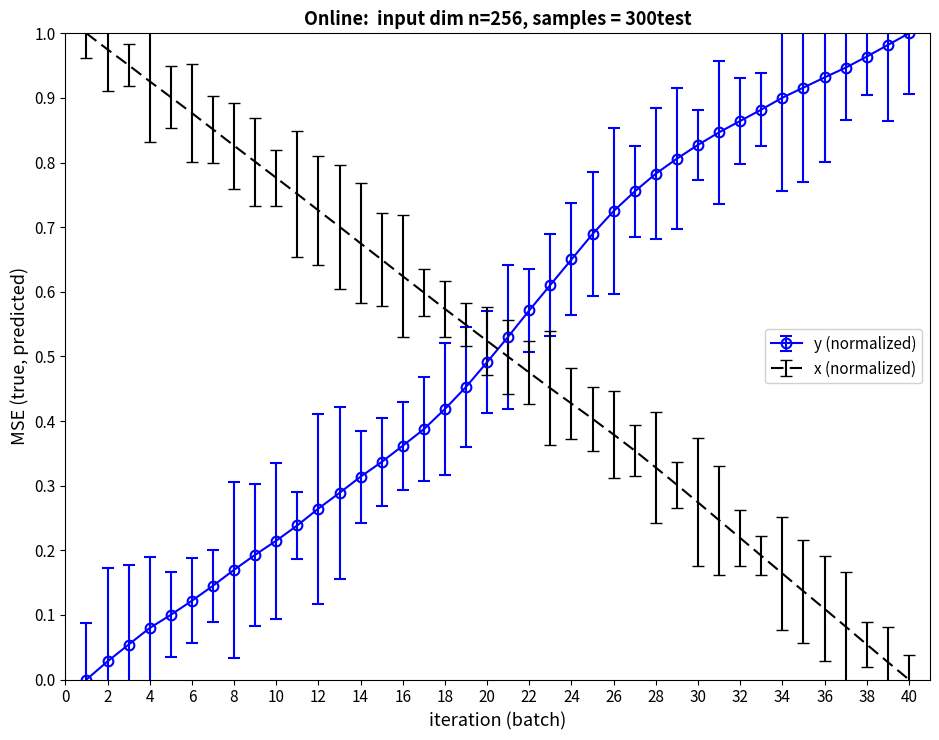

After their last crossing, which series has the higher values: y (normalized) or x (normalized)?

y (normalized)